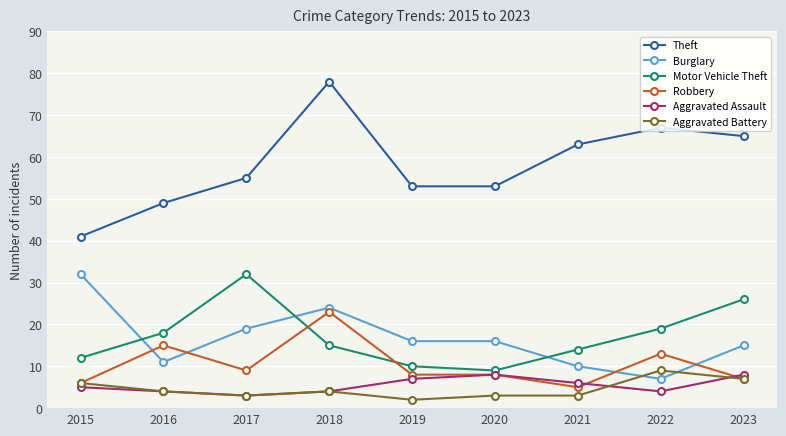

What is the approximate value of Robbery at 2023, to the nearest 10?

10